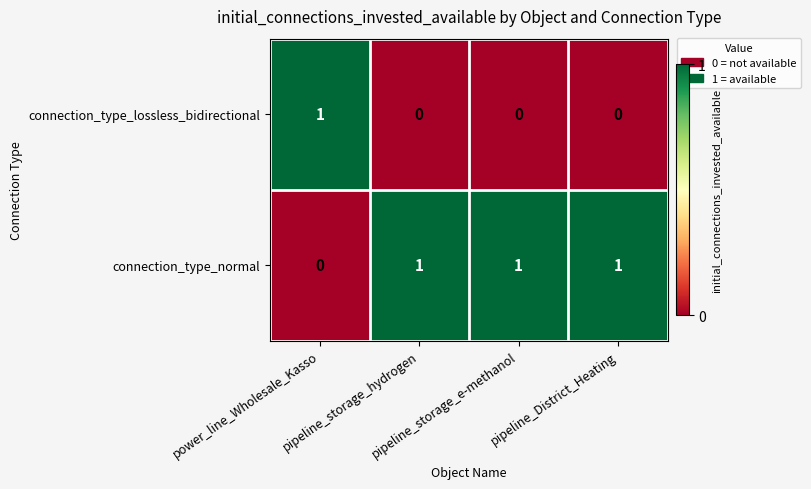

How many distinct data groups are displayed?

2